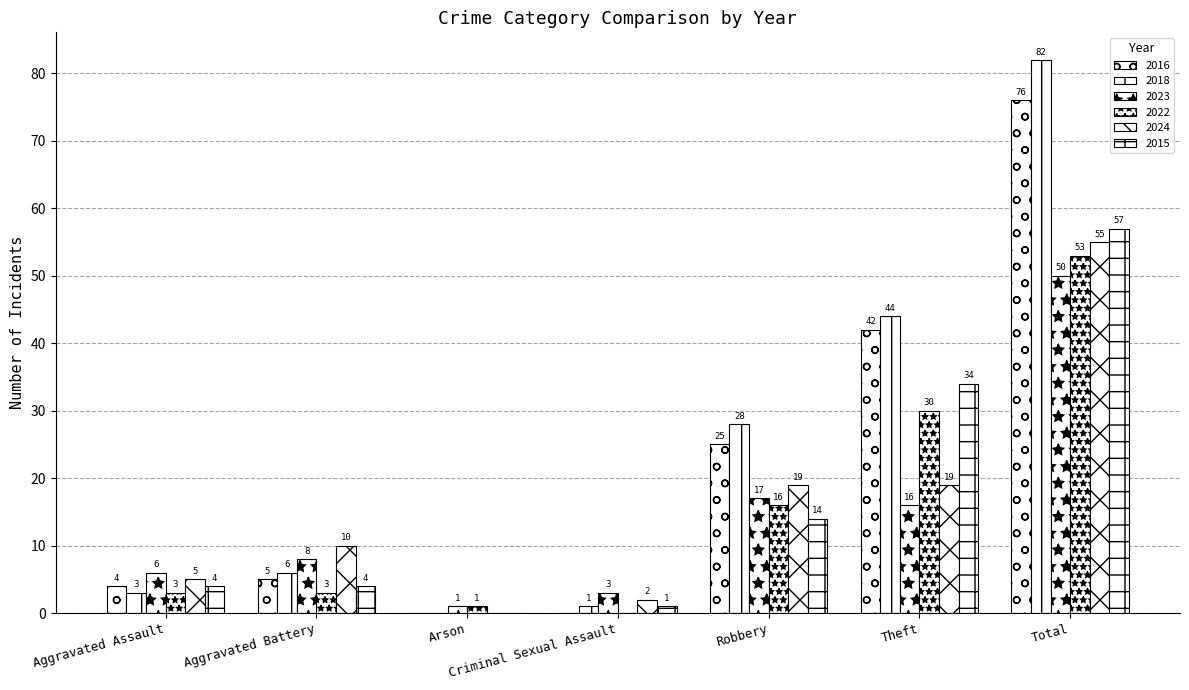

Are the bars horizontal?

No